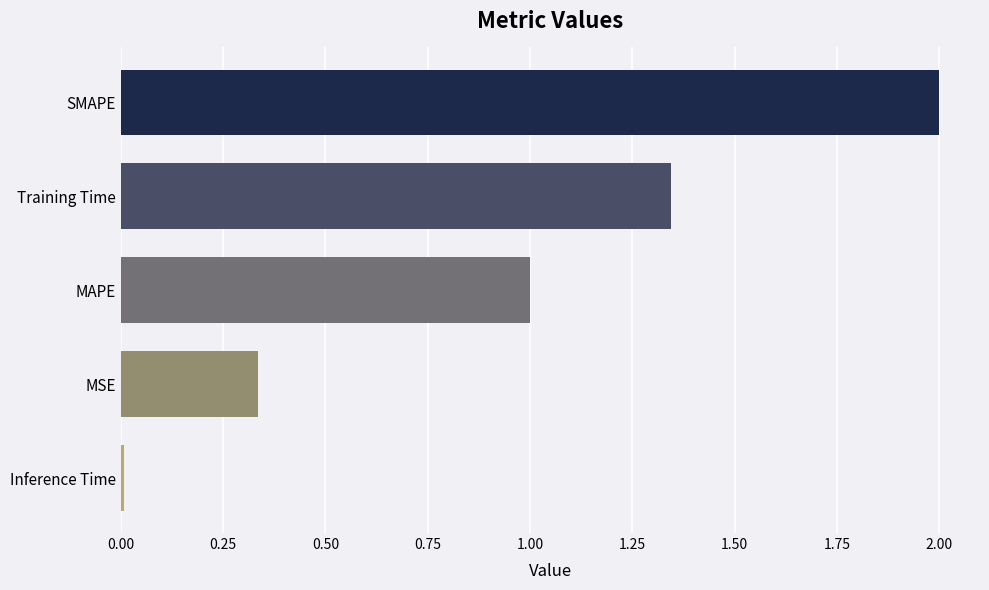

What position from the bottom is MSE?

2